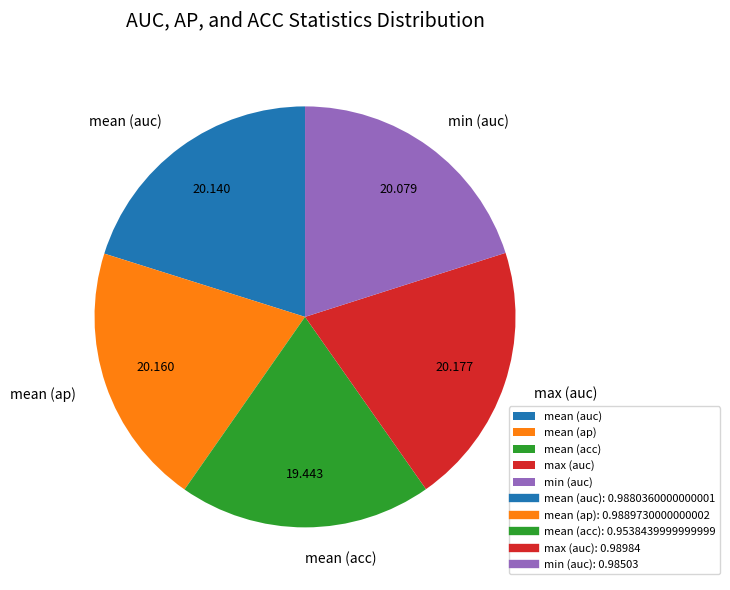

Which has a higher value, mean (acc) or mean (auc)?

mean (auc)